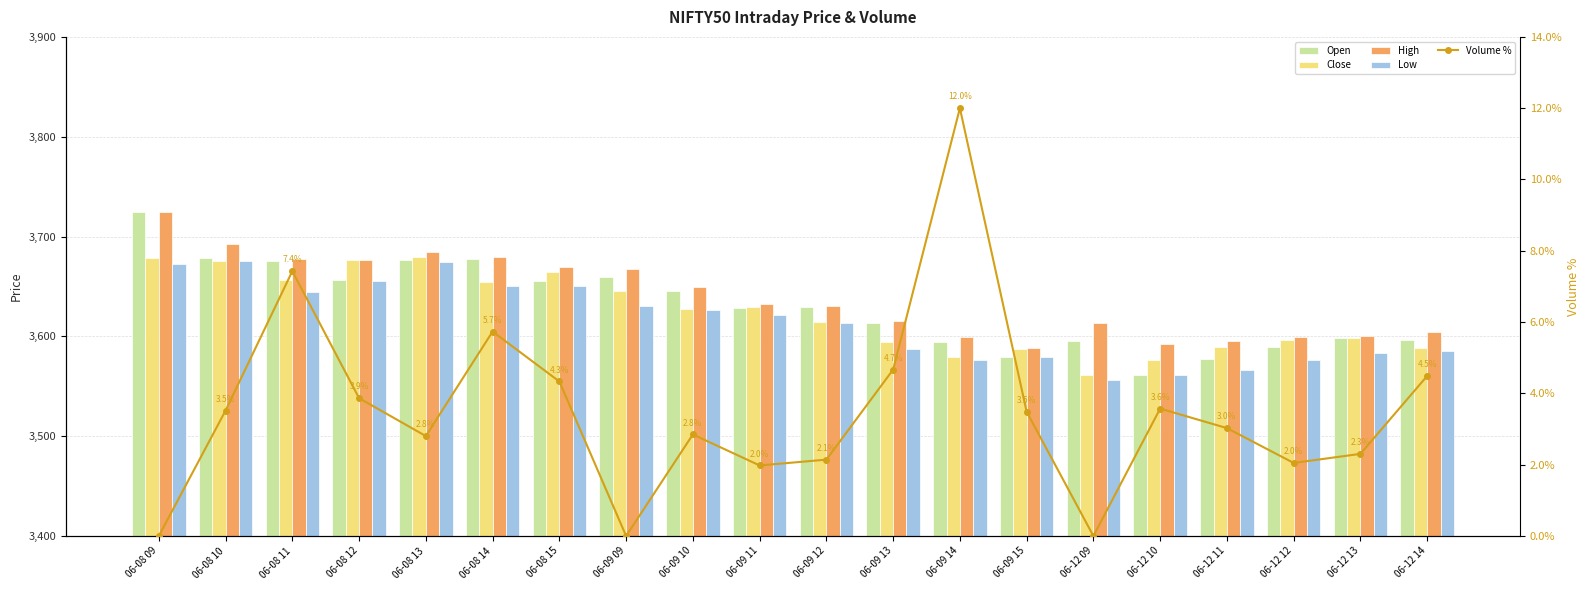

Does the chart contain any negative values?

No